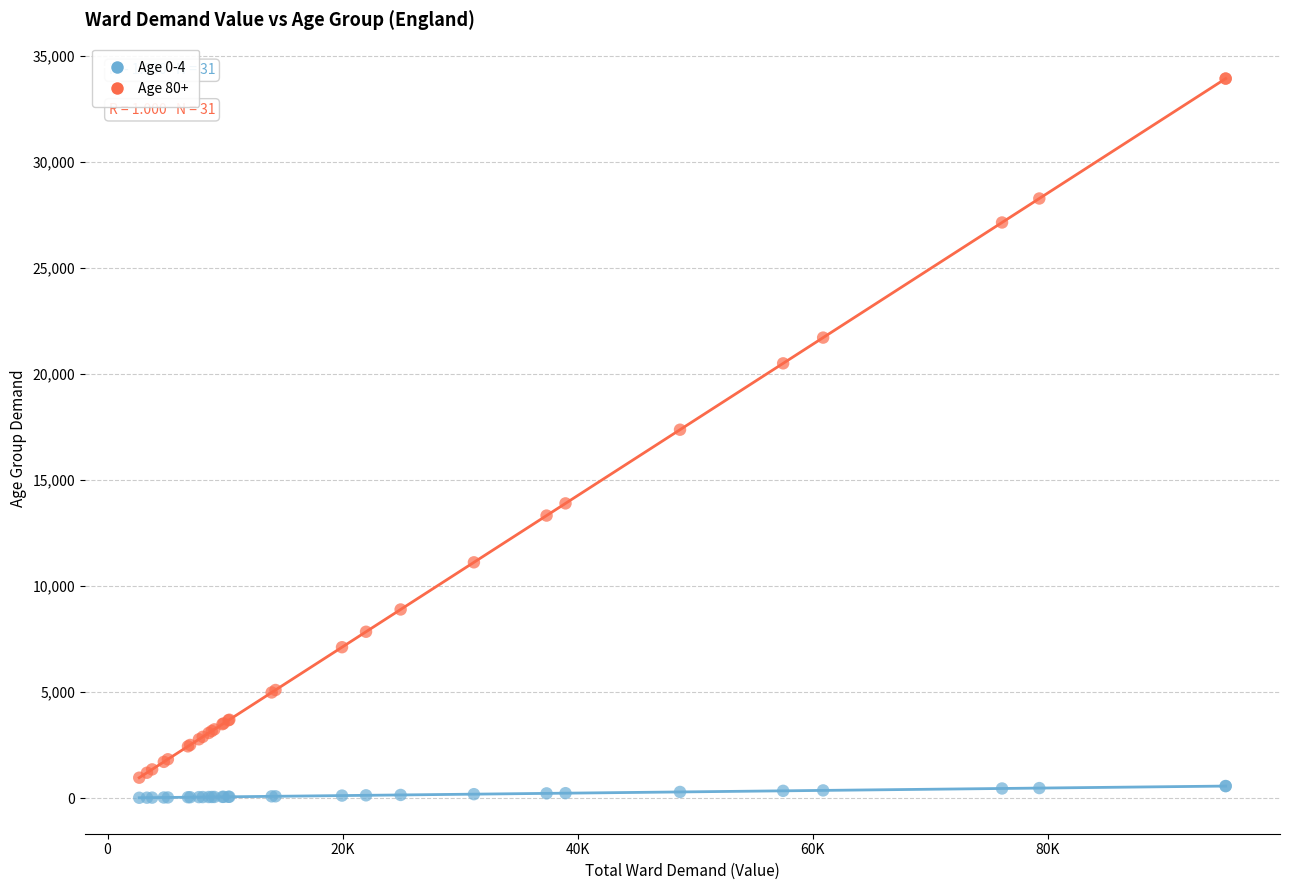

Across all series, what Y value is closest to 16974?

17374.2